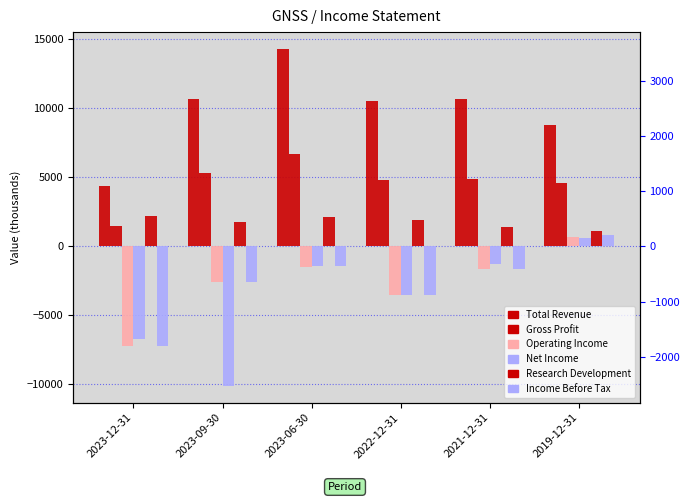

True or false: Operating Income or Loss has a value of -2550 at 2021-12-31.

False